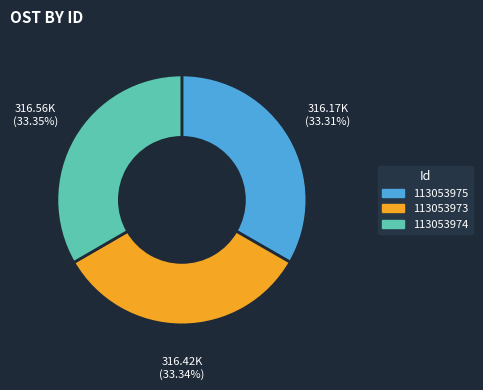

What is the ratio of the value at 113053975 to the value at 113053974?

1.0